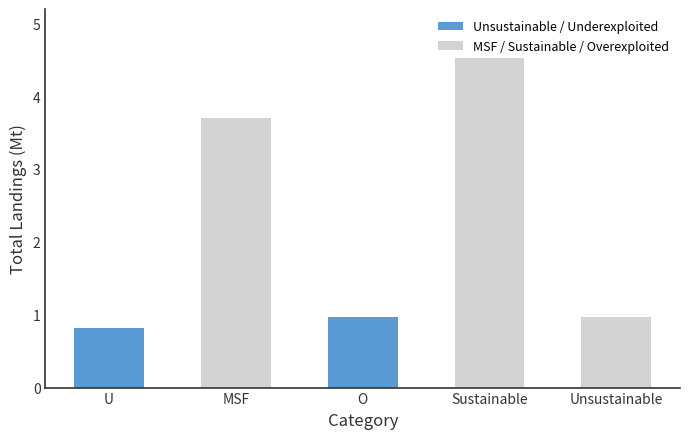

What is the sum of the values at MSF and O?

4.7